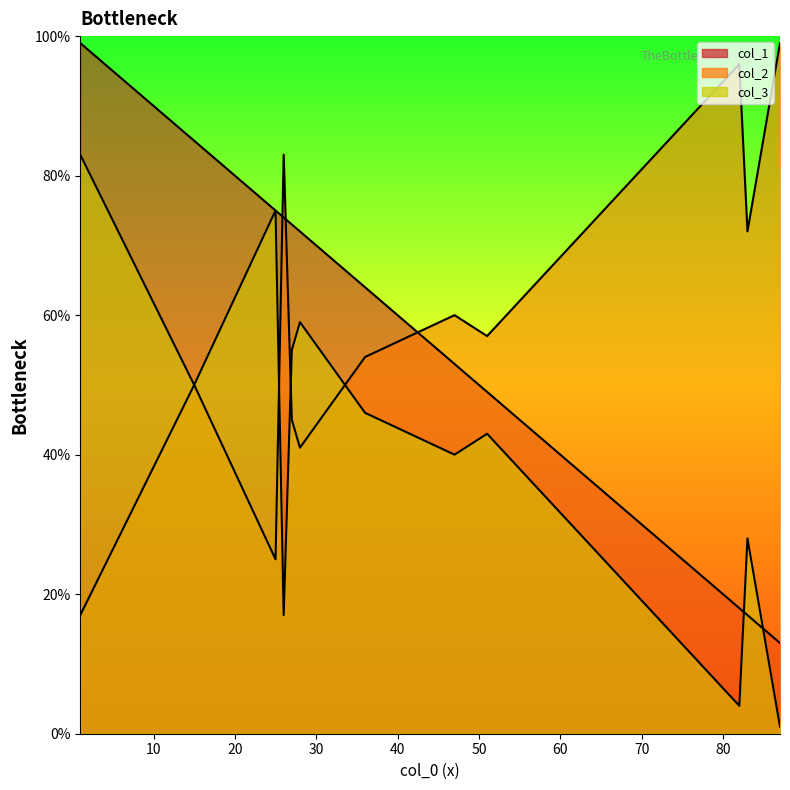

What is the average value of the col_2 series?

58